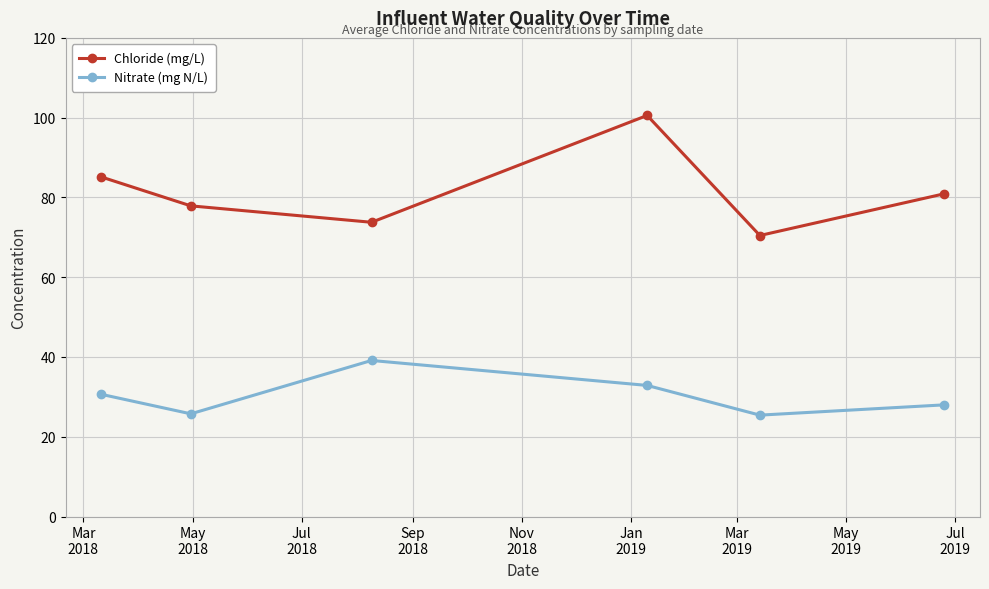

What is the maximum value shown in the chart?

100.6